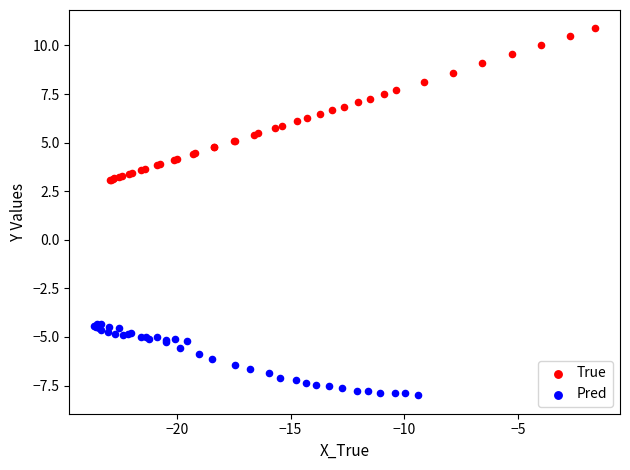

Which series reaches the maximum Y coordinate?

True